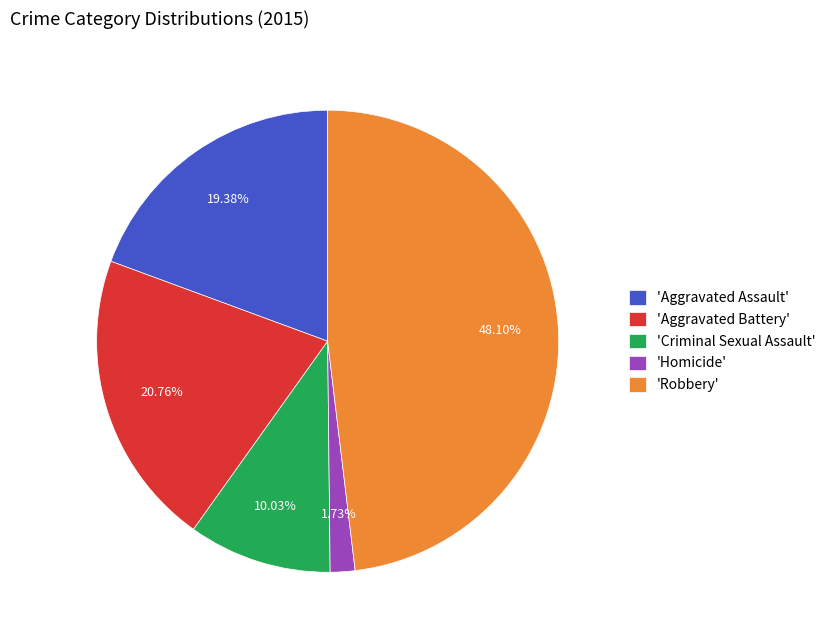

To the nearest percent, what is the difference between the largest and smallest slice percentages?

46%